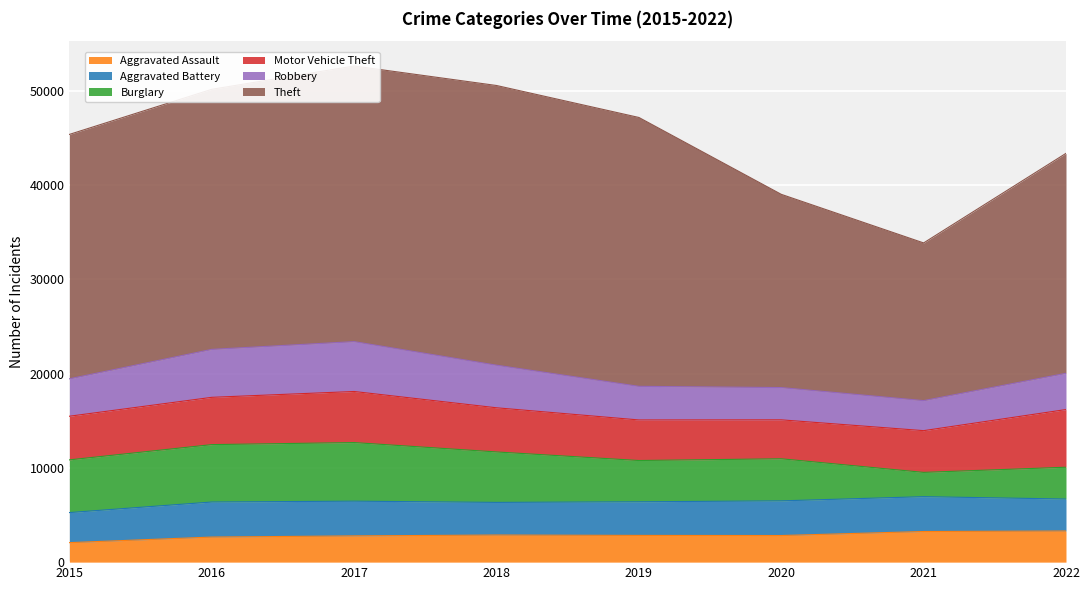

How many lines are shown in the chart?

6